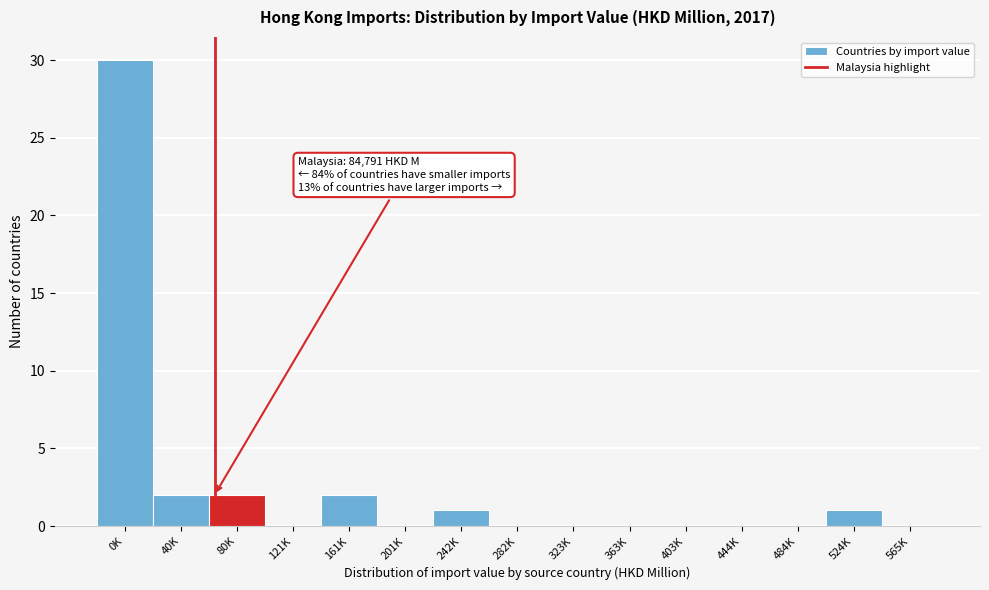

What is the change in value from 0K to 121K?

-30